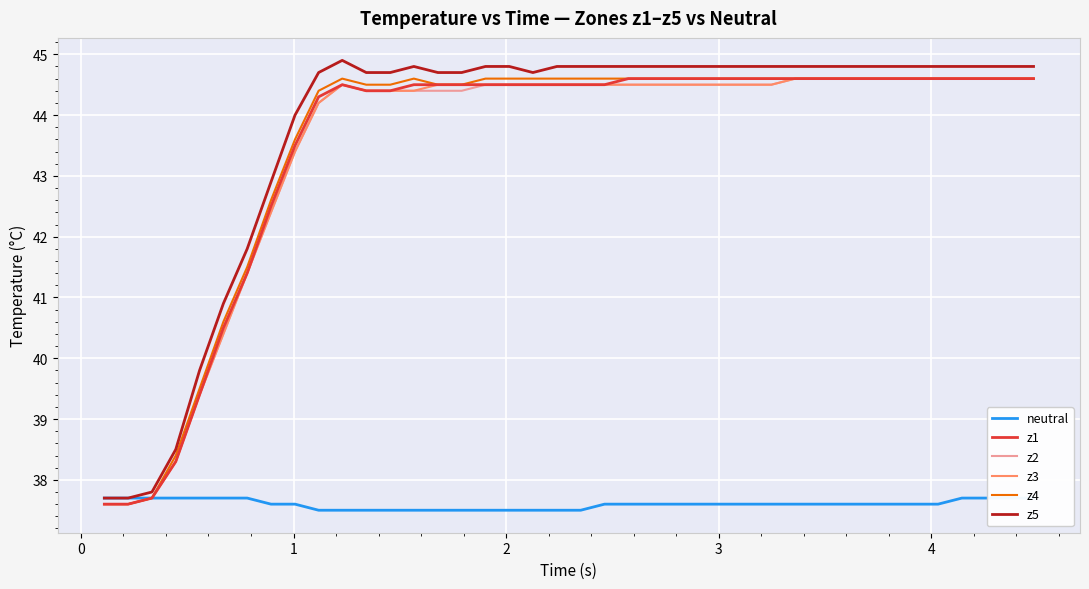

What is the highest value of the z1 series?

44.6